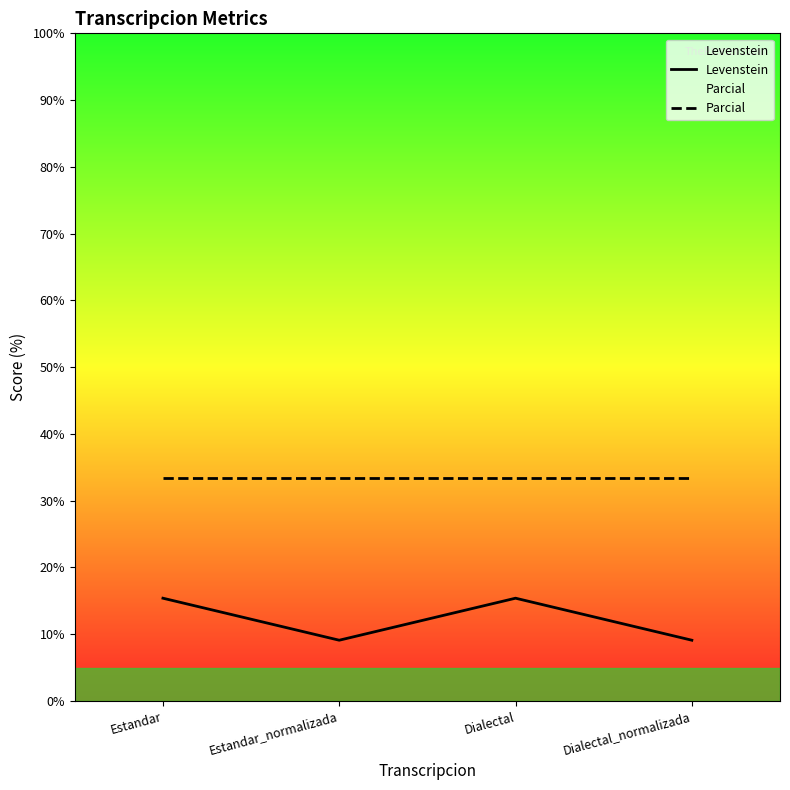

Which series has the widest spread of values?

Levenstein